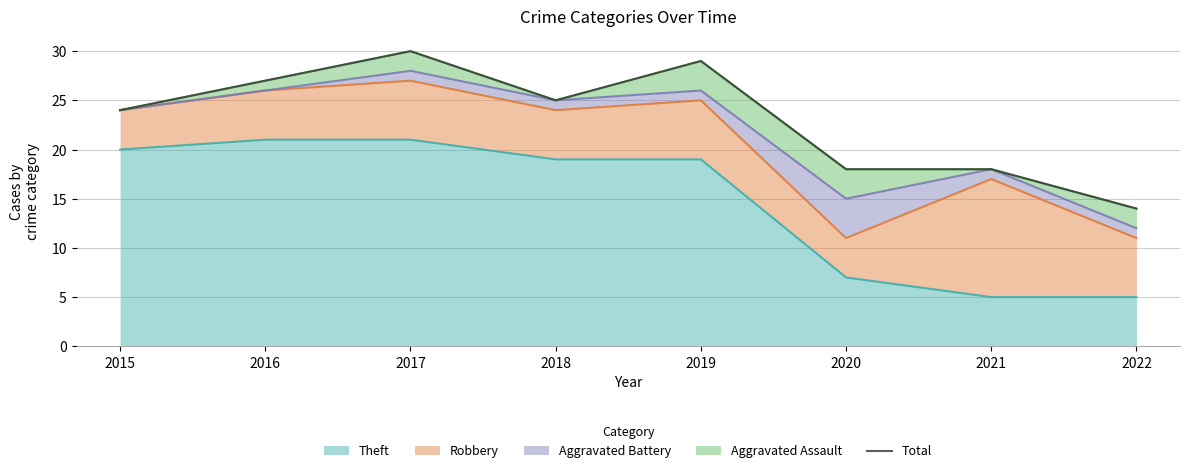

Is it true that Theft equals 7 at 2020?

True